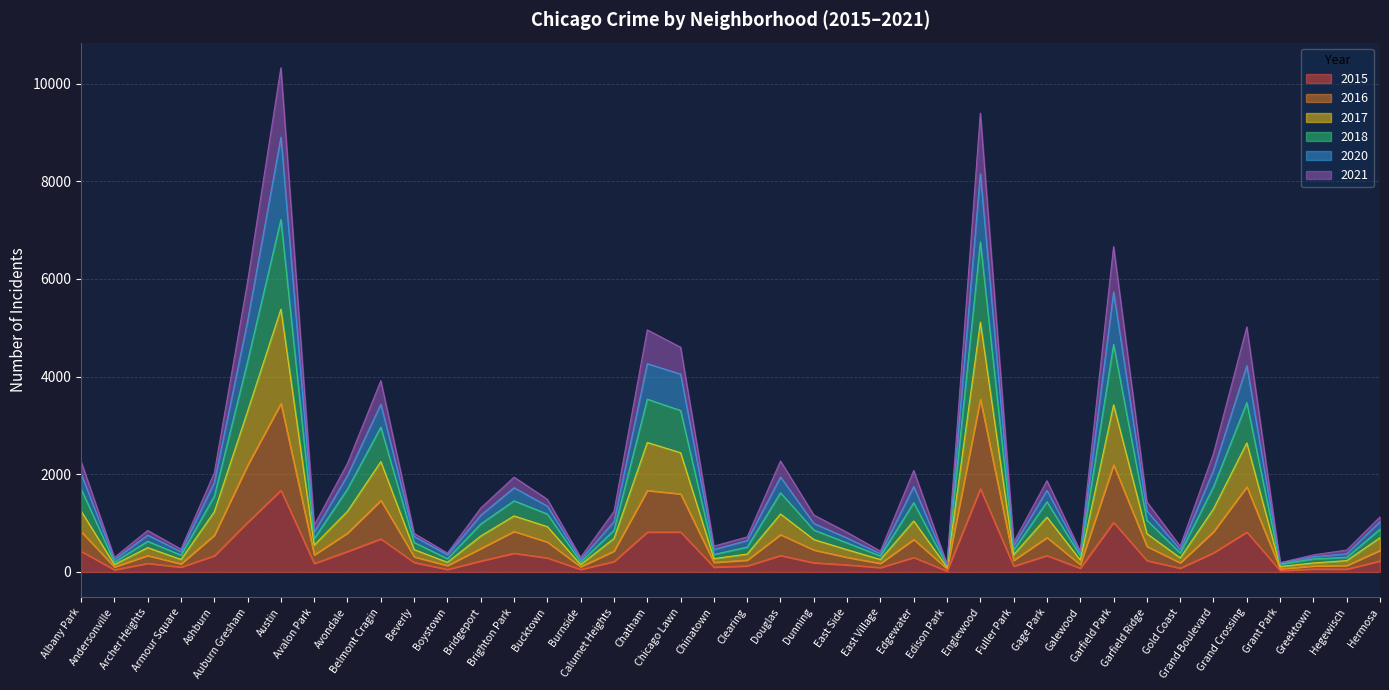

What are all the series names shown in the legend?

2015, 2016, 2017, 2018, 2020, 2021